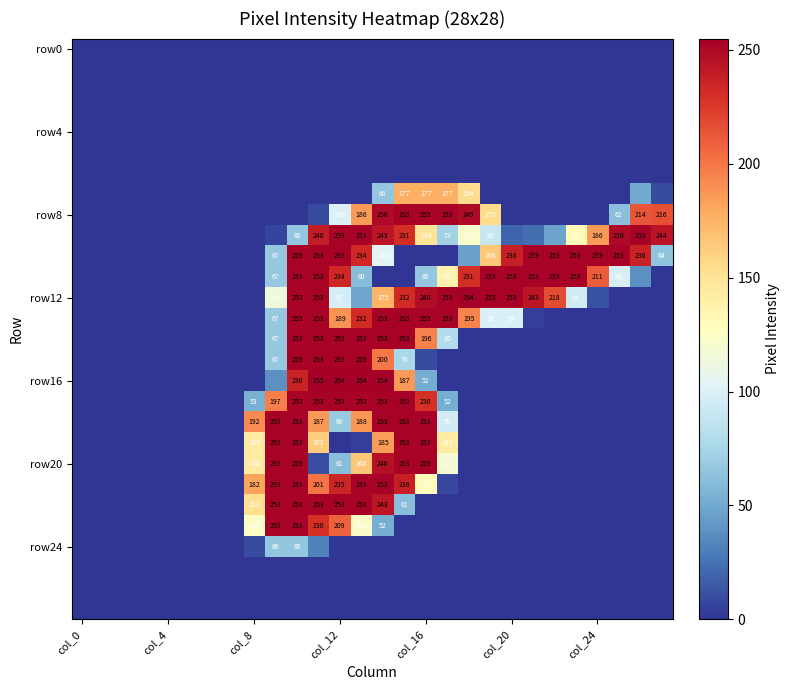

The value of row16 at col_12 is 122. True or false?

False